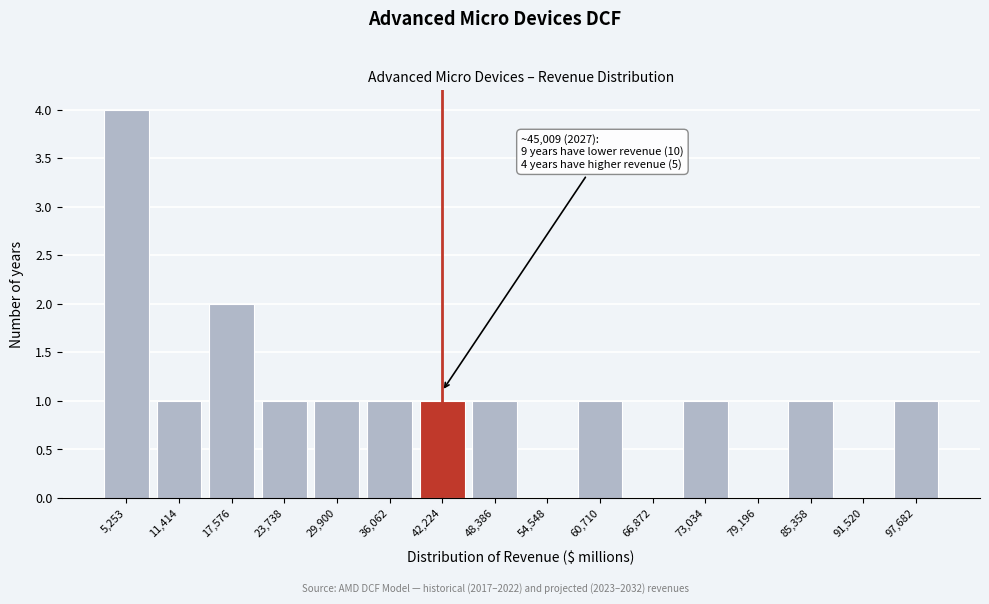

Reading left to right, list all the values displayed in this chart.

5,253=4	11,414=1	17,576=2	23,738=1	29,900=1	36,062=1	42,224=1	48,386=1	54,548=0	60,710=1	66,872=0	73,034=1	79,196=0	85,358=1	91,520=0	97,682=1